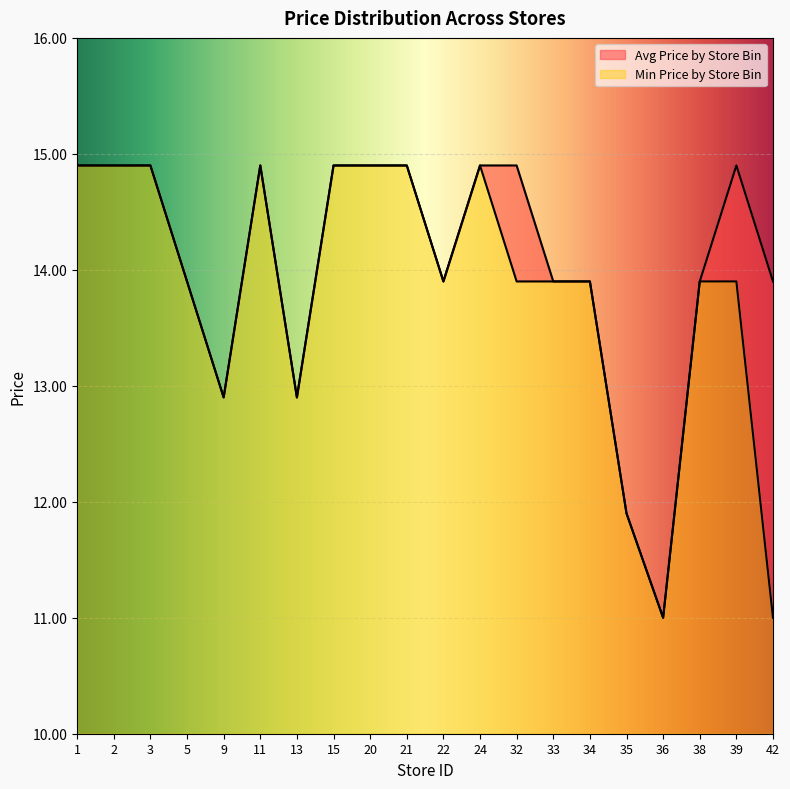

How many values in the Min Price by Store Bin series are below 13?

5